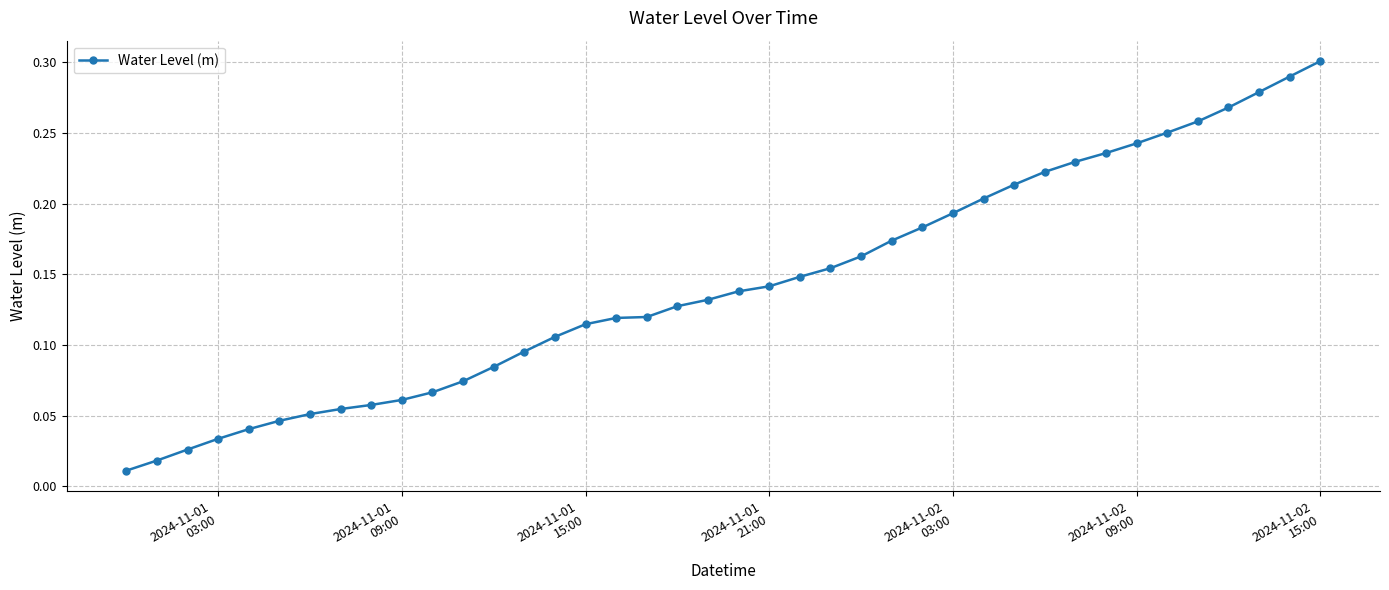

What is the sum of all values?

5.7